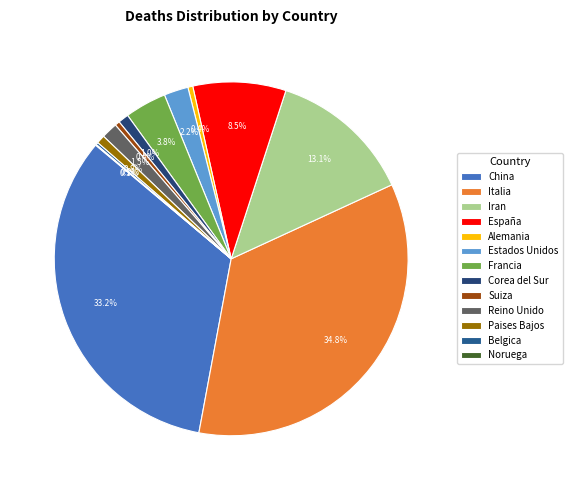

Rank the categories by value from lowest to highest.

Noruega, Belgica, Suiza, Alemania, Paises Bajos, Corea del Sur, Reino Unido, Estados Unidos, Francia, España, Iran, China, Italia